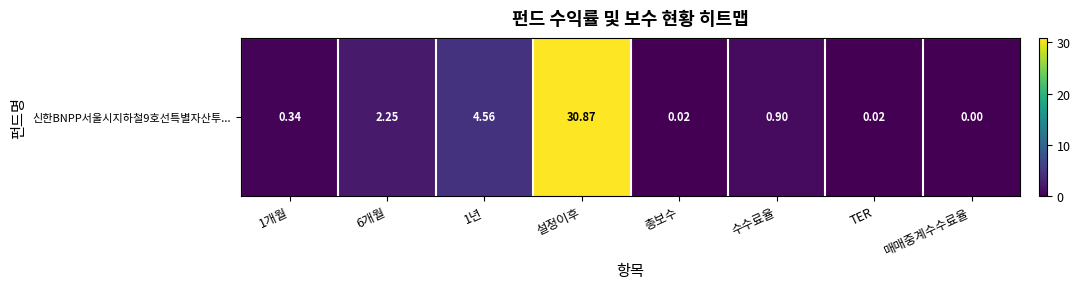

Rank the categories by value from highest to lowest.

설정이후, 1년, 6개월, 수수료율, 1개월, 총보수, TER, 매매중계수수료율